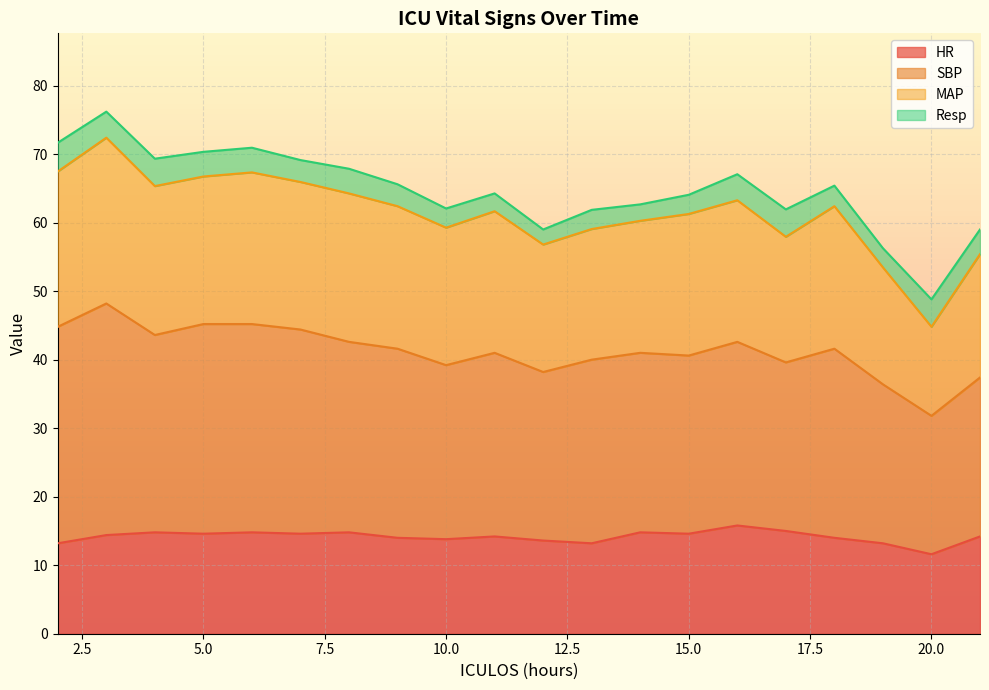

Which category has the lowest value in the MAP series?

20